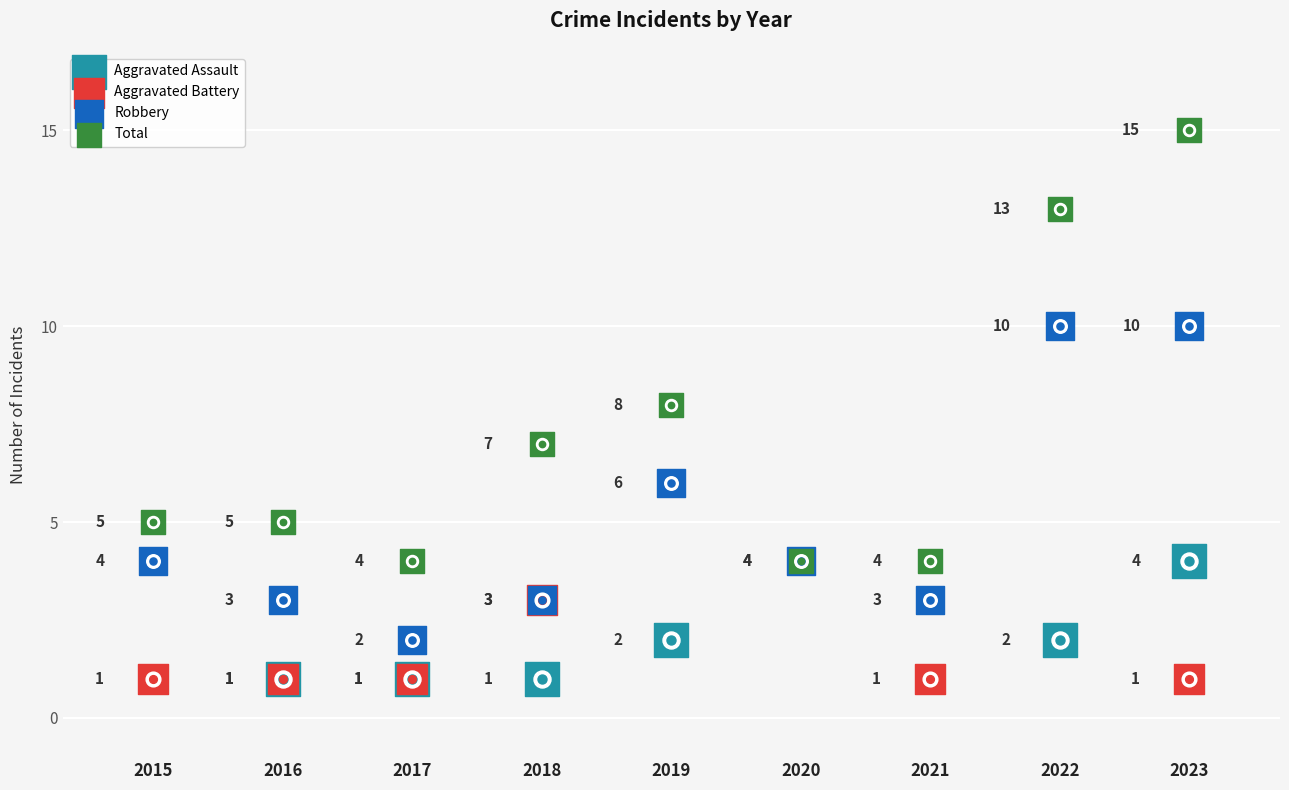

Which series has the largest total across all categories?

Total